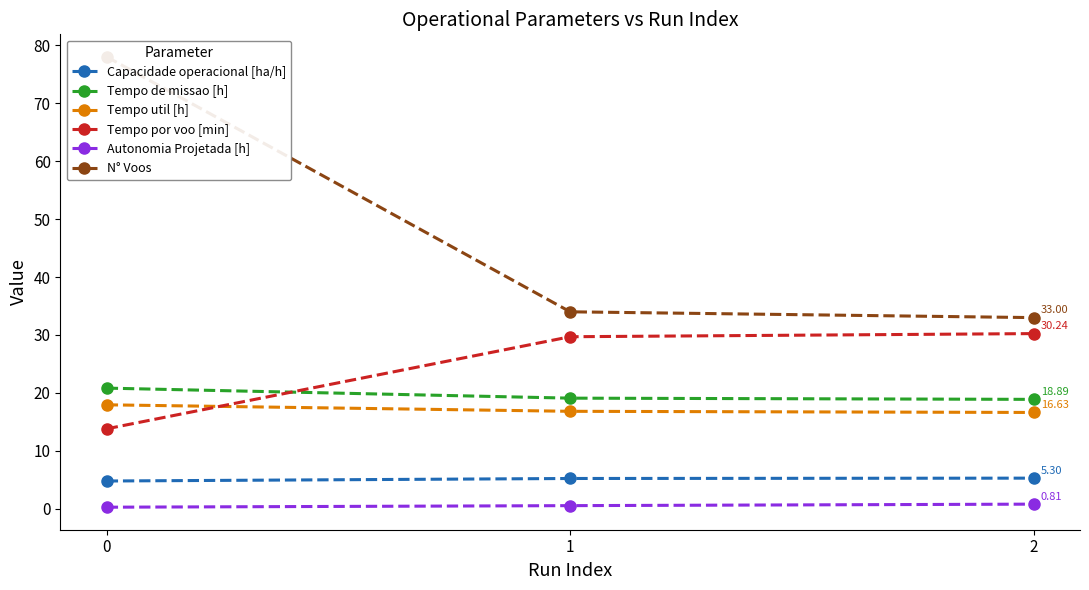

Reading left to right, extract all data points from this chart.

Capacidade operacional [ha/h]: 0=4.8	1=5.2	2=5.3
Tempo de missao [h]: 0=20.8	1=19.1	2=18.9
Tempo util [h]: 0=17.9	1=16.8	2=16.6
Tempo por voo [min]: 0=13.8	1=29.7	2=30.2
Autonomia Projetada [h]: 0=0.3	1=0.6	2=0.8
N° Voos: 0=78.0	1=34.0	2=33.0